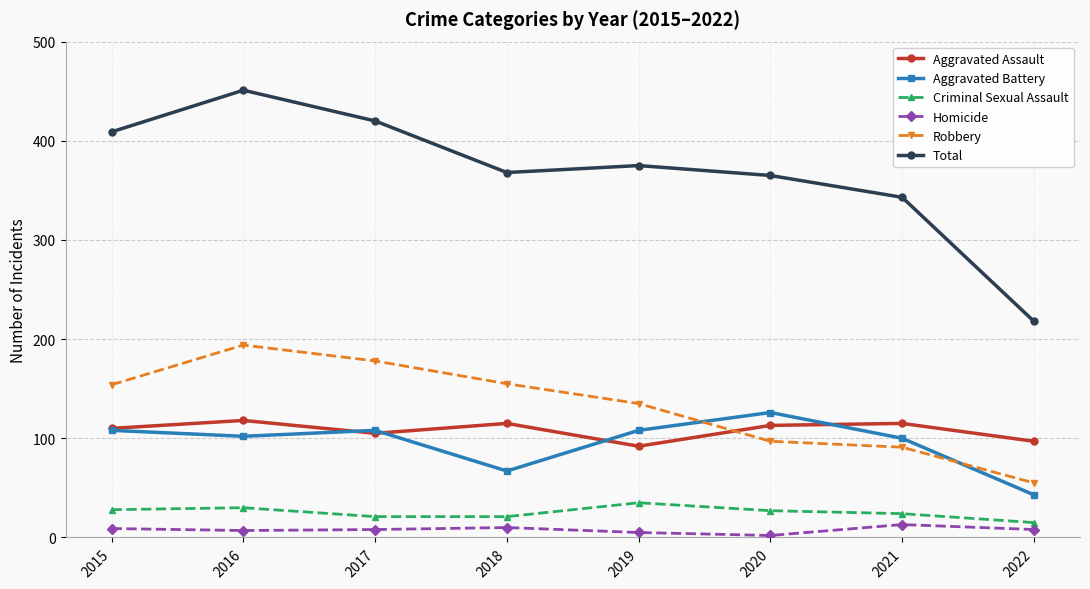

Is it true that Aggravated Battery equals 108 at 2017?

True